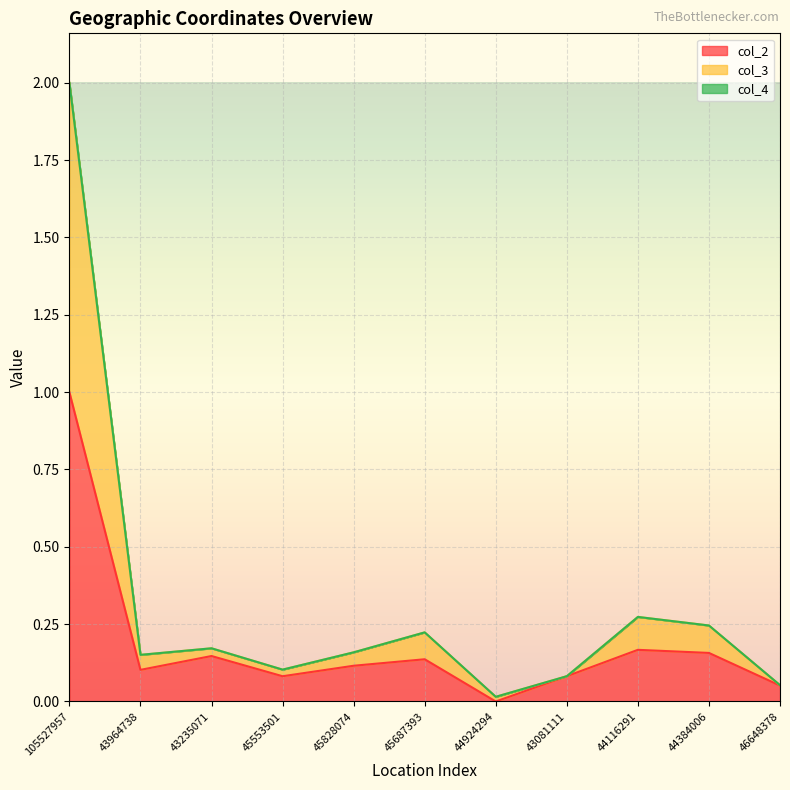

Is it true that col_2 equals 0.2 at 44384006?

True